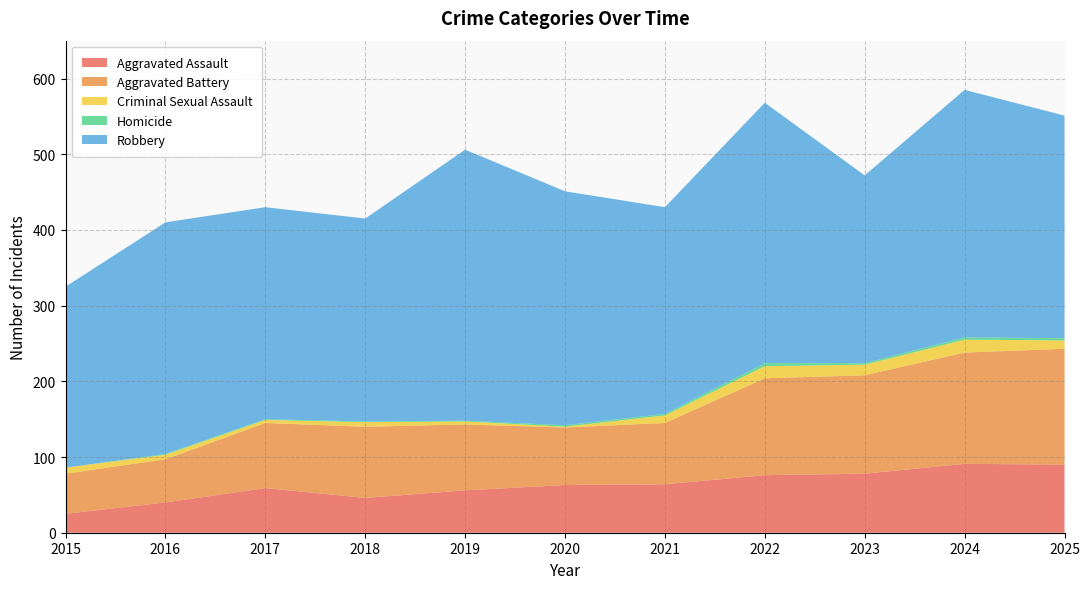

Reading left to right, what are all the values shown in this chart?

Aggravated Assault: 25	40	59	46	56	63	64	76	78	91	90
Aggravated Battery: 53	57	86	94	87	76	81	128	130	147	153
Criminal Sexual Assault: 8	6	4	6	4	1	10	16	14	17	11
Homicide: 0	1	1	1	1	2	2	4	2	3	3
Robbery: 239	306	280	268	358	309	273	344	248	327	294